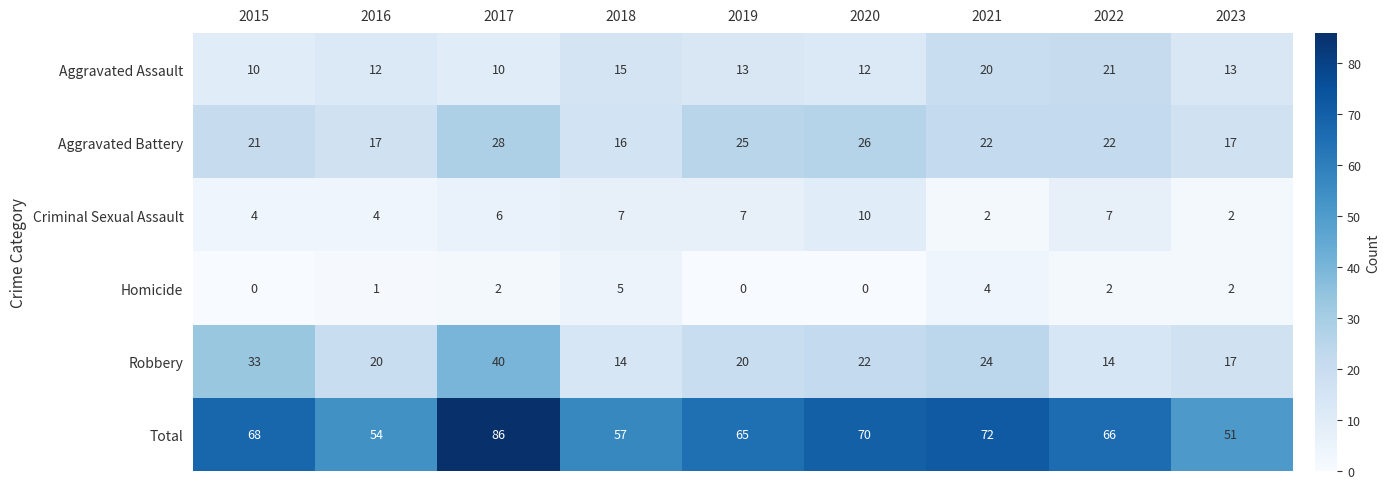

True or false: Total has a value of 54 at 2016.

True